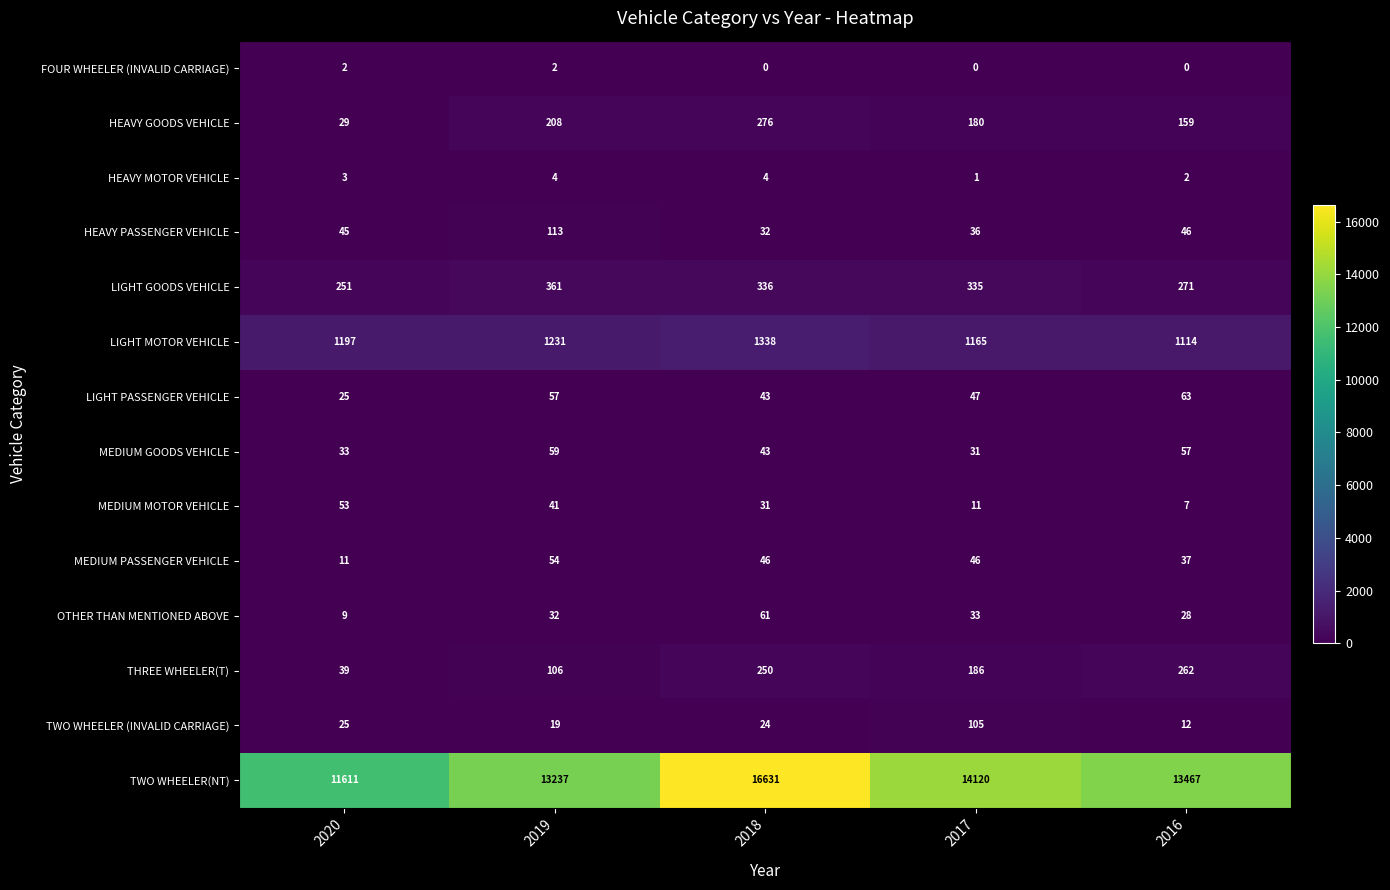

Rank the series by their maximum value, from highest to lowest.

TWO WHEELER(NT), LIGHT MOTOR VEHICLE, LIGHT GOODS VEHICLE, HEAVY GOODS VEHICLE, THREE WHEELER(T), HEAVY PASSENGER VEHICLE, TWO WHEELER (INVALID CARRIAGE), LIGHT PASSENGER VEHICLE, OTHER THAN MENTIONED ABOVE, MEDIUM GOODS VEHICLE, MEDIUM PASSENGER VEHICLE, MEDIUM MOTOR VEHICLE, HEAVY MOTOR VEHICLE, FOUR WHEELER (INVALID CARRIAGE)